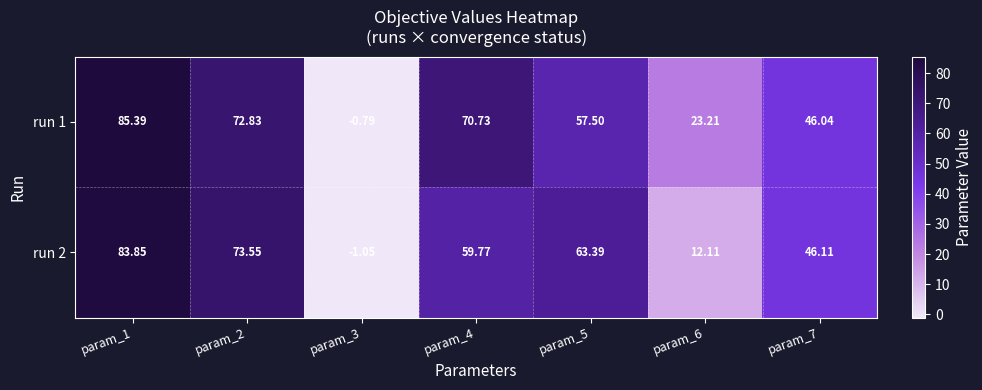

Which series has the largest total across all categories?

run 1